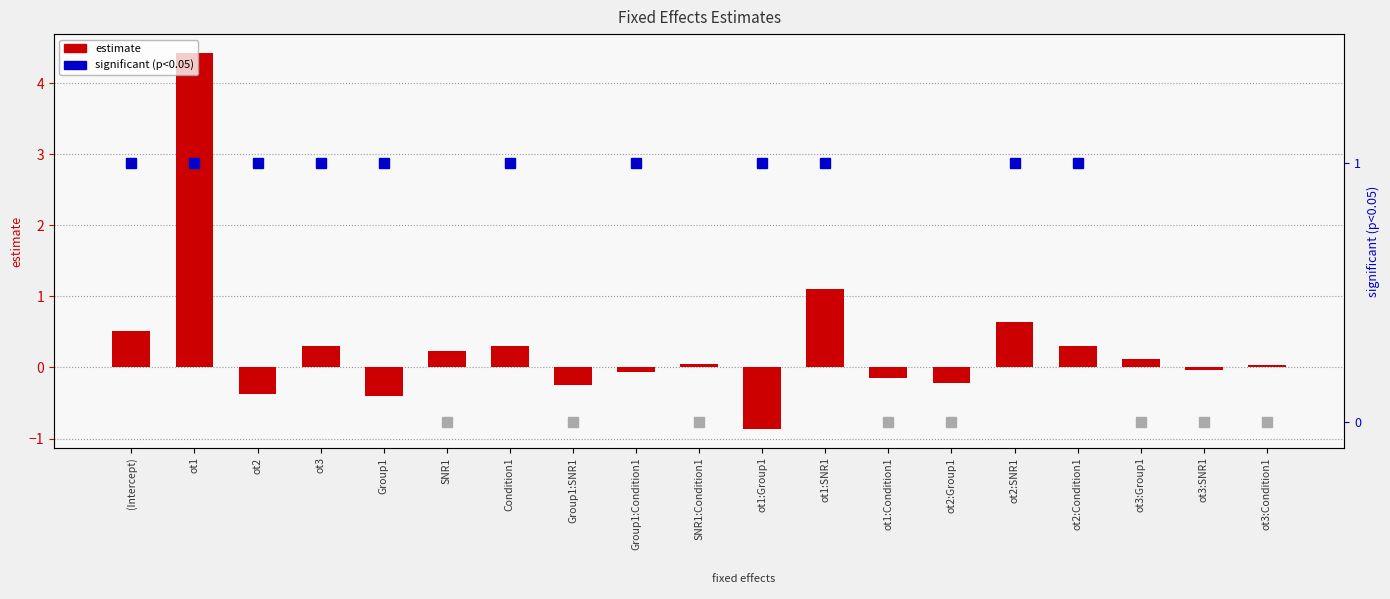

The value at ot1 is 5.8. True or false?

False